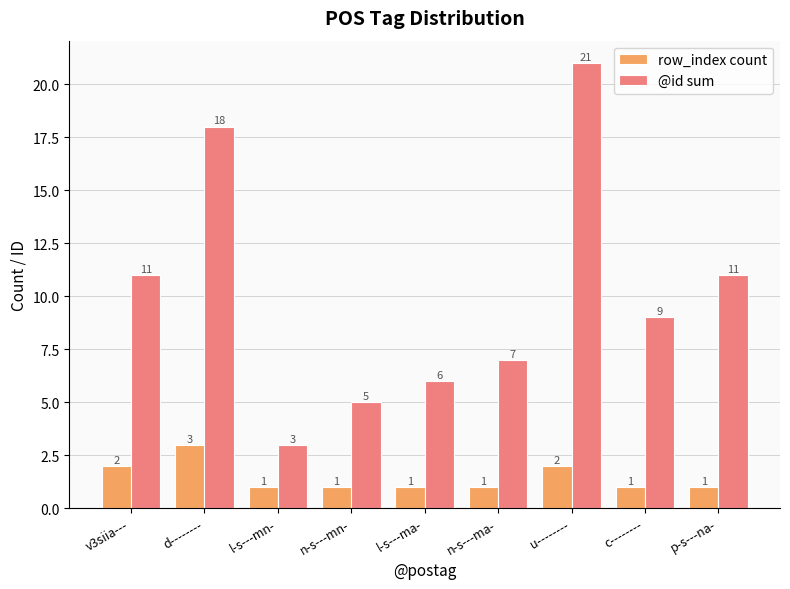

How many distinct data groups are displayed?

2